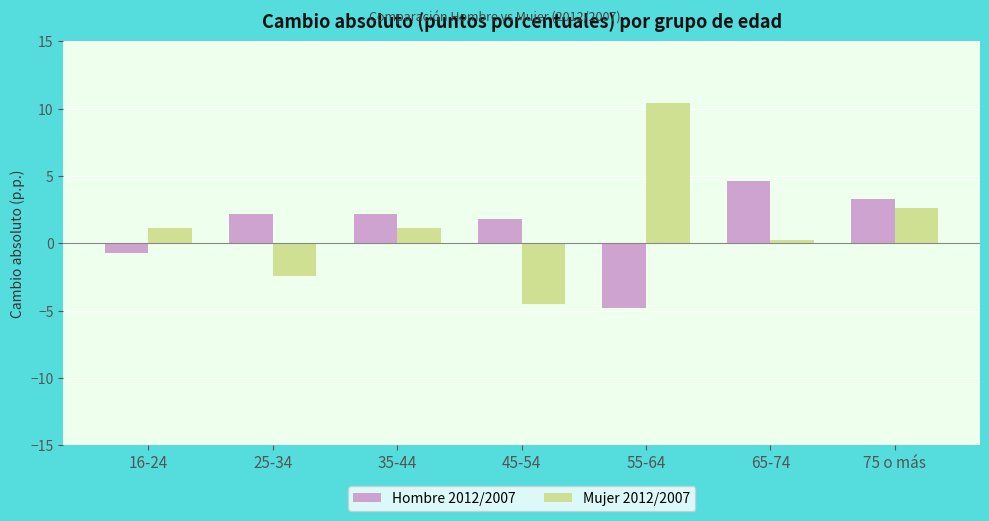

Which series changed the most between 25-34 and 55-64?

Mujer 2012/2007